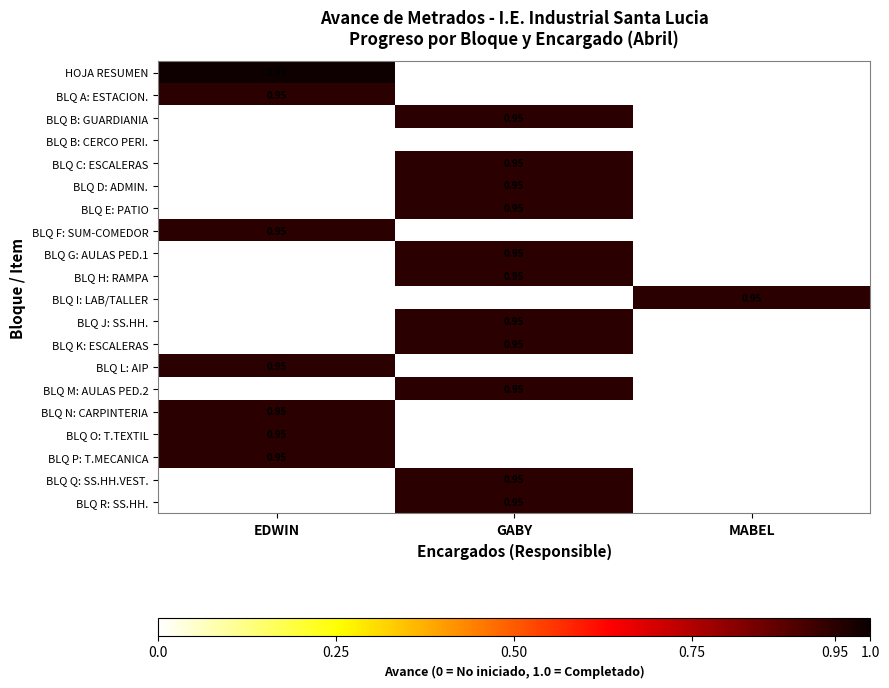

Is it true that BLQ R: SS.HH. equals 1.5 at GABY?

False